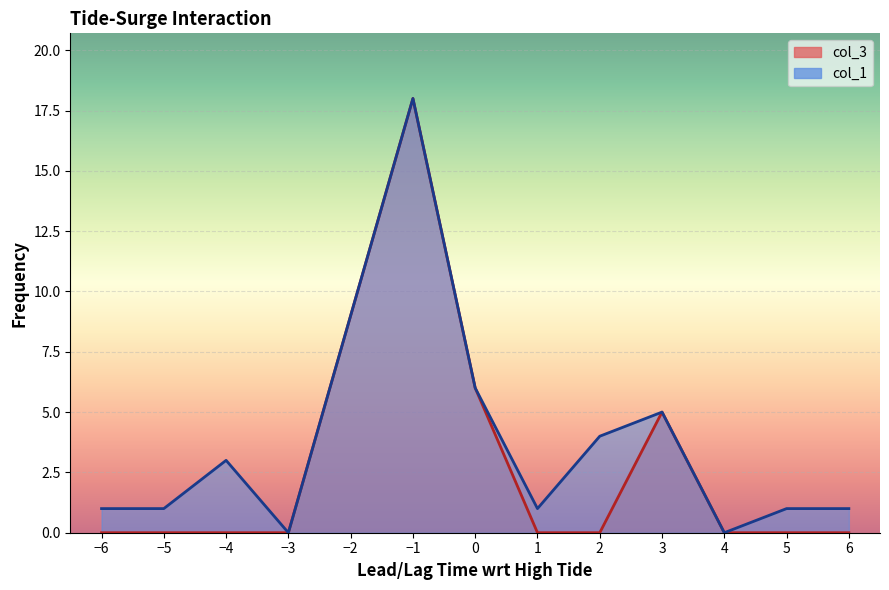

At which label is col_1 closest to 9?

-2